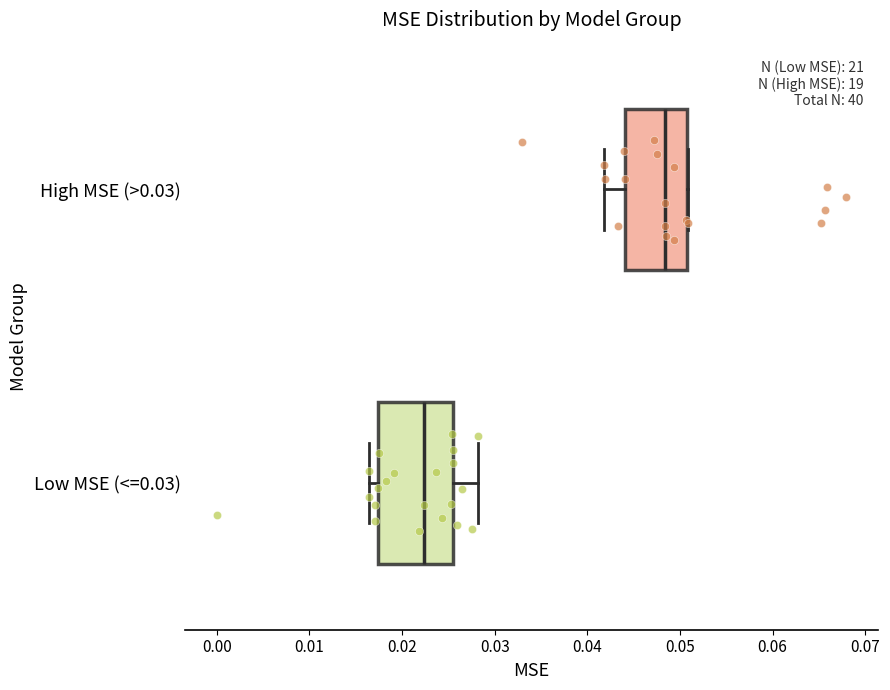

Reading bottom to top, read every box against the x-axis: the position of its median line, the range the box covers, and the ends of its whiskers. The values are not printed on the chart, so give them approximately, as read against the axis.

Low MSE (<=0.03): median 0.022, box 0.017 to 0.025, whiskers 0.016 to 0.028
High MSE (>0.03): median 0.048, box 0.044 to 0.051, whiskers 0.042 to 0.051